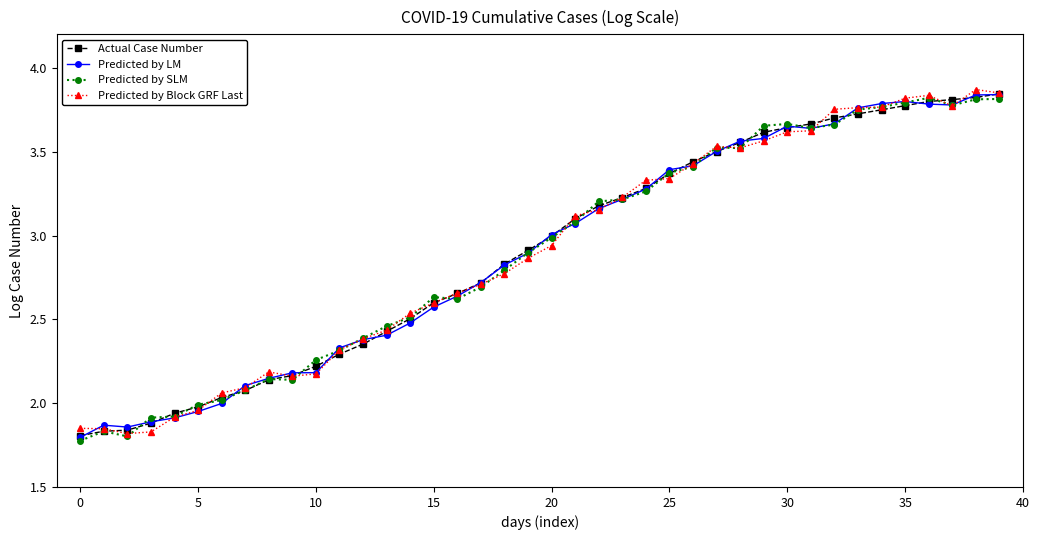

True or false: Predicted by Block GRF Last has more than 1 interior local peaks.

True